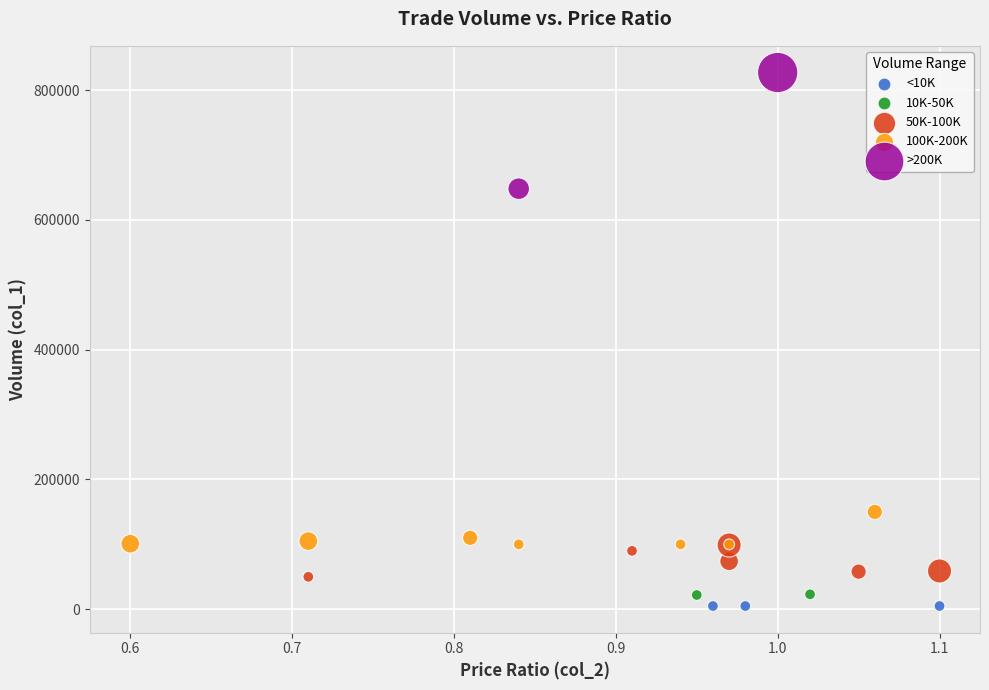

What are all the series names shown in the legend?

<10K, 10K-50K, 50K-100K, 100K-200K, >200K